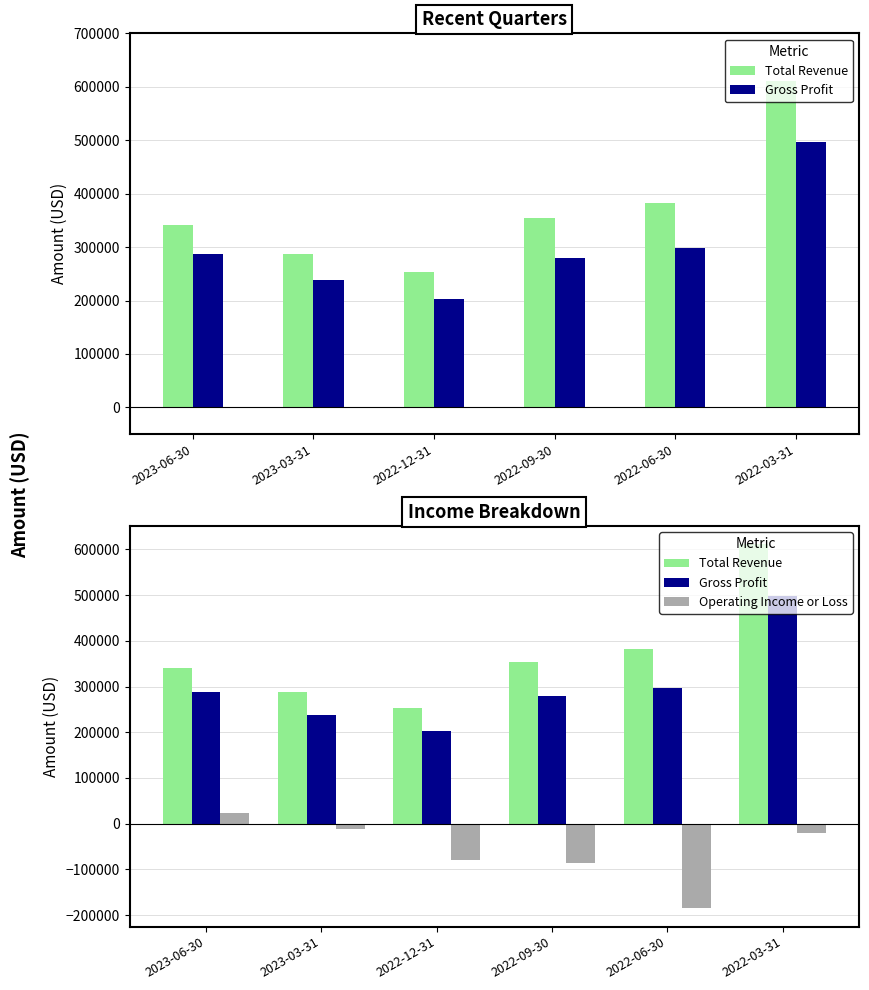

What is the smallest value displayed?

-185300